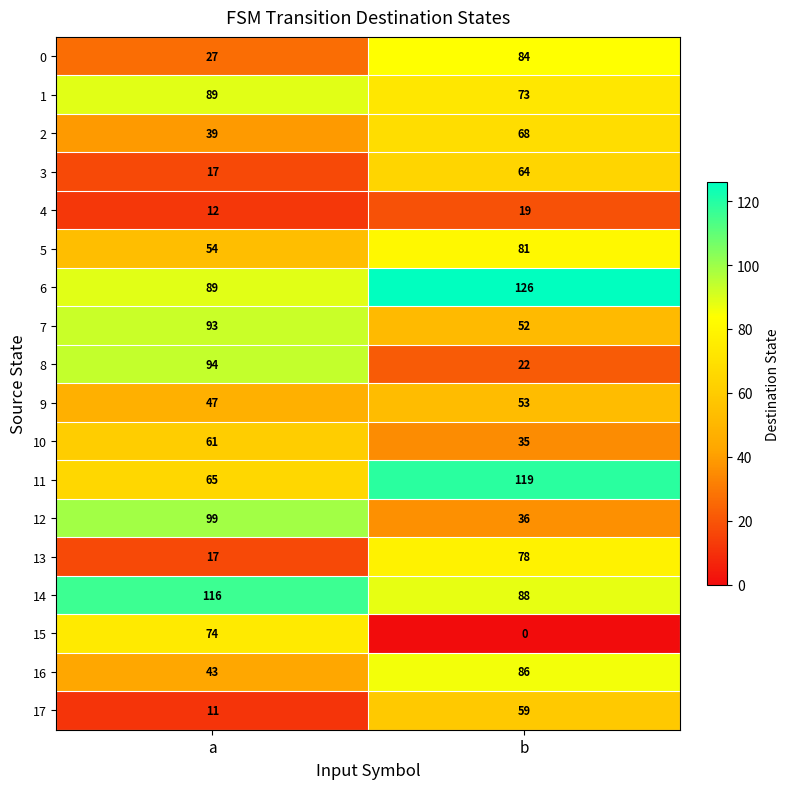

Which label corresponds to the smallest value in the chart?

b